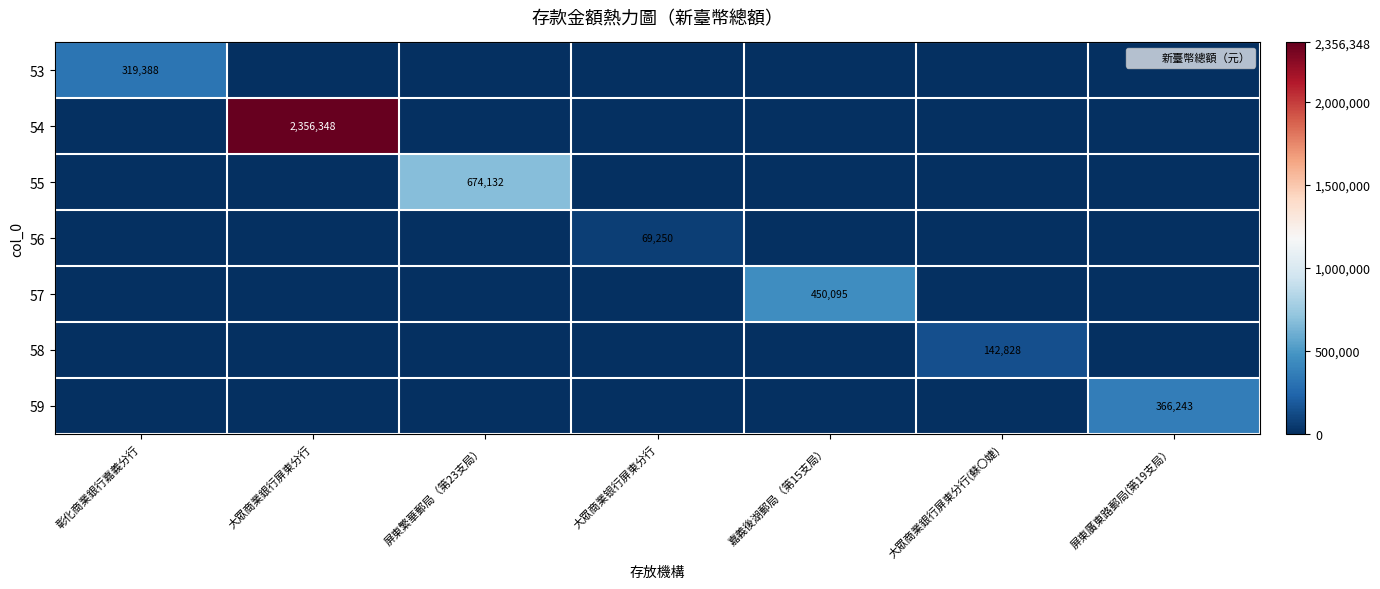

Which has a higher value, 嘉義後湖郵局（第15支局） or 屏東廣東路郵局(第19支局）?

嘉義後湖郵局（第15支局）